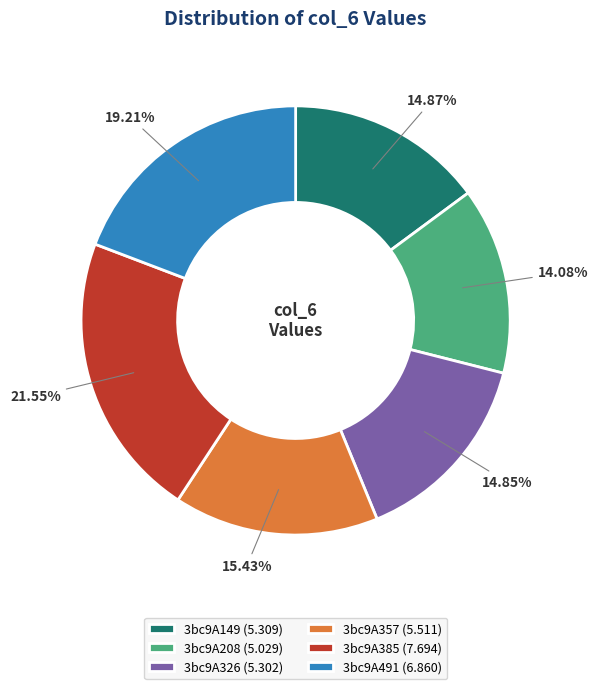

True or false: 3bc9A149 accounts for 4% of the total.

False